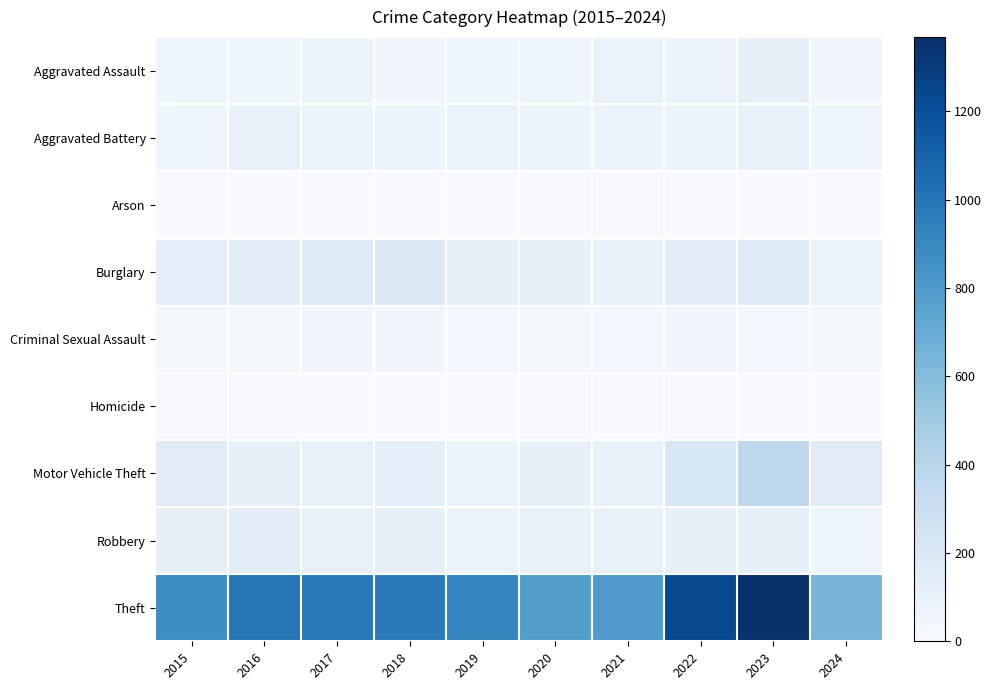

Reading left to right, extract all data points from this chart.

Aggravated Assault: 2015=54	2016=66	2017=72	2018=43	2019=65	2020=56	2021=86	2022=78	2023=110	2024=45
Aggravated Battery: 2015=64	2016=93	2017=83	2018=70	2019=88	2020=82	2021=75	2022=71	2023=102	2024=55
Arson: 2015=2	2016=2	2017=1	2018=3	2019=2	2020=4	2021=8	2022=4	2023=2	2024=2
Burglary: 2015=121	2016=139	2017=162	2018=176	2019=110	2020=110	2021=95	2022=132	2023=161	2024=89
Criminal Sexual Assault: 2015=28	2016=28	2017=44	2018=43	2019=36	2020=27	2021=36	2022=43	2023=38	2024=24
Homicide: 2015=13	2016=8	2017=5	2018=2	2019=0	2020=6	2021=2	2022=10	2023=3	2024=0
Motor Vehicle Theft: 2015=152	2016=110	2017=104	2018=127	2019=84	2020=109	2021=96	2022=219	2023=364	2024=154
Robbery: 2015=117	2016=144	2017=105	2018=107	2019=75	2020=102	2021=105	2022=108	2023=114	2024=59
Theft: 2015=874	2016=999	2017=979	2018=977	2019=914	2020=782	2021=791	2022=1235	2023=1368	2024=642